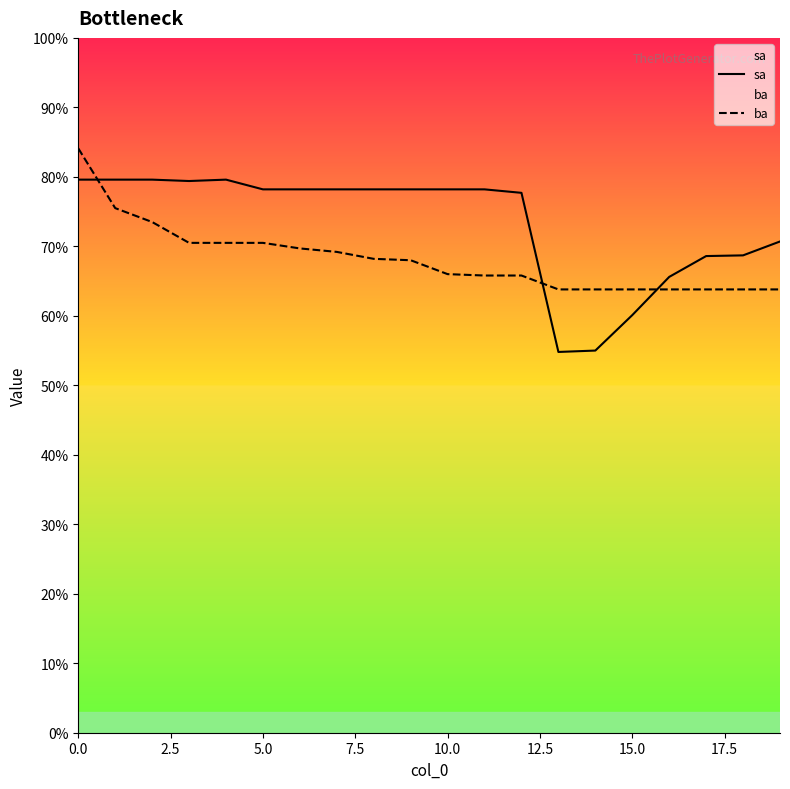

After their last crossing, which series has the higher values: sa or ba?

sa